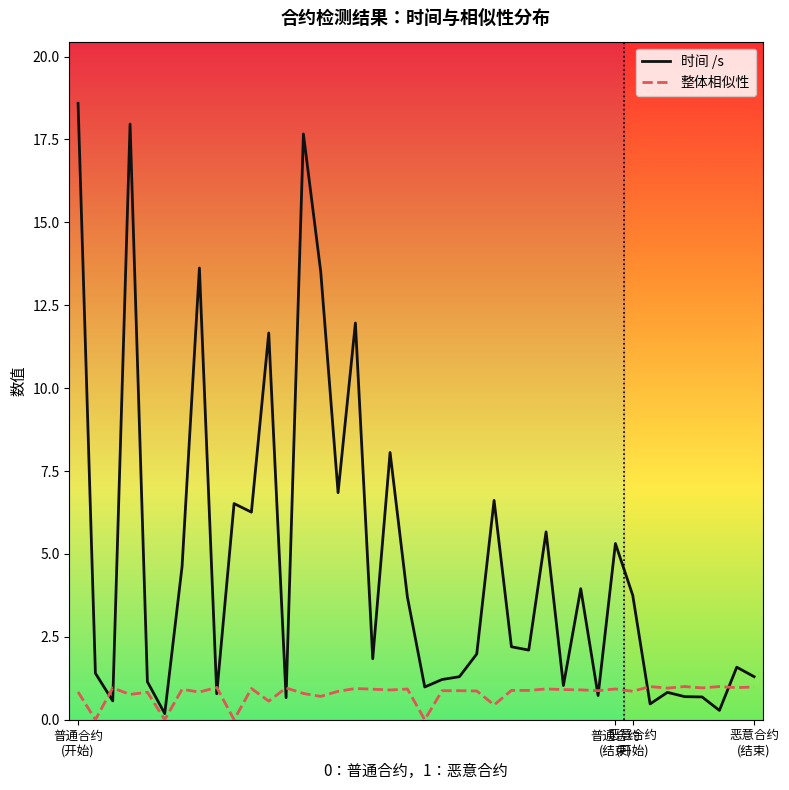

What is the greatest value displayed?

18.6